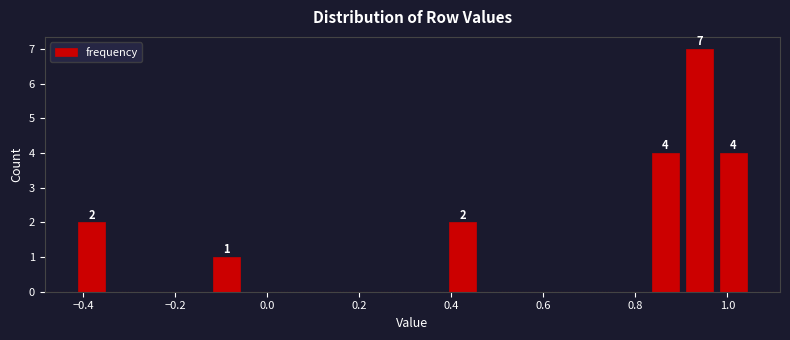

Around what value on the x-axis is the tallest bar? Give the approximate position of its centre, as read against the axis.

0.94